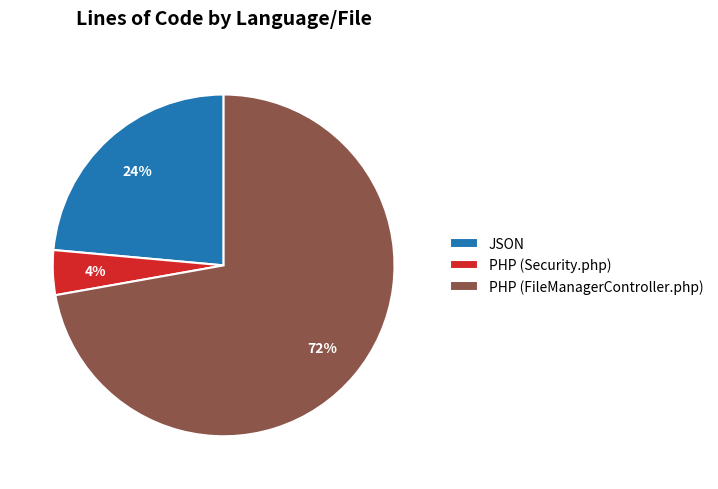

Between JSON and PHP (Security.php), which is larger?

JSON